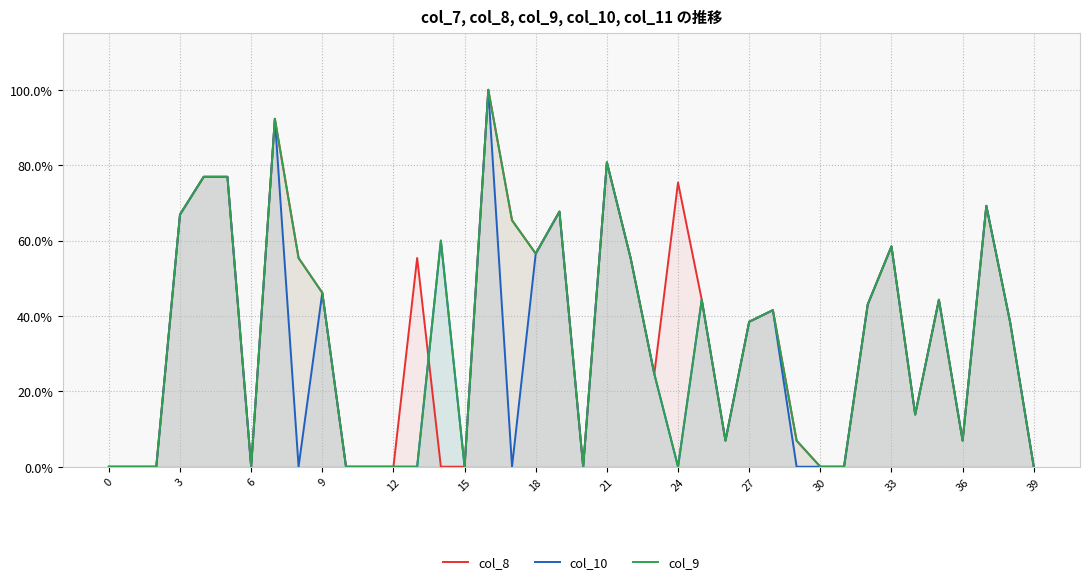

How many series are shown in this chart?

3